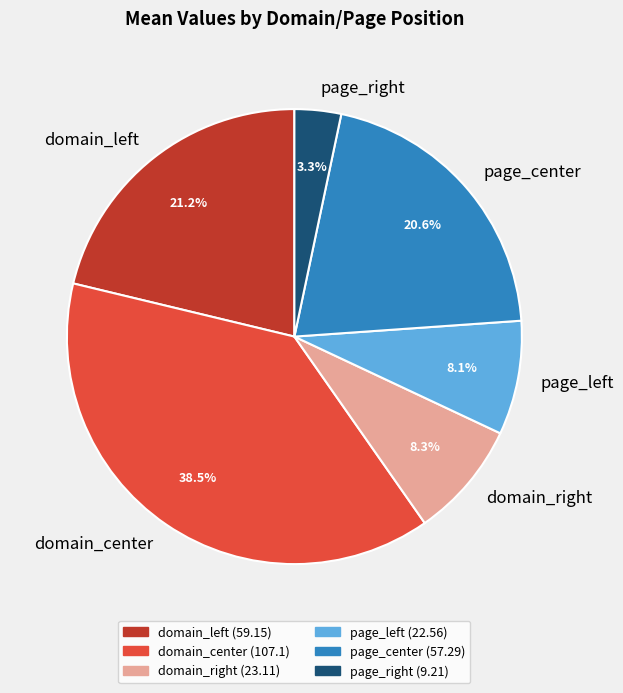

To the nearest percent, what percentage of the pie is page_center?

21%